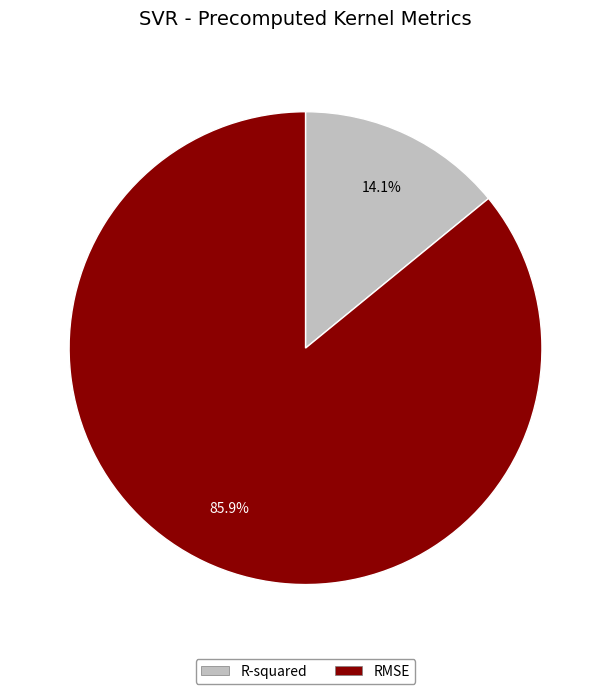

Which has a higher value, RMSE or R-squared?

RMSE